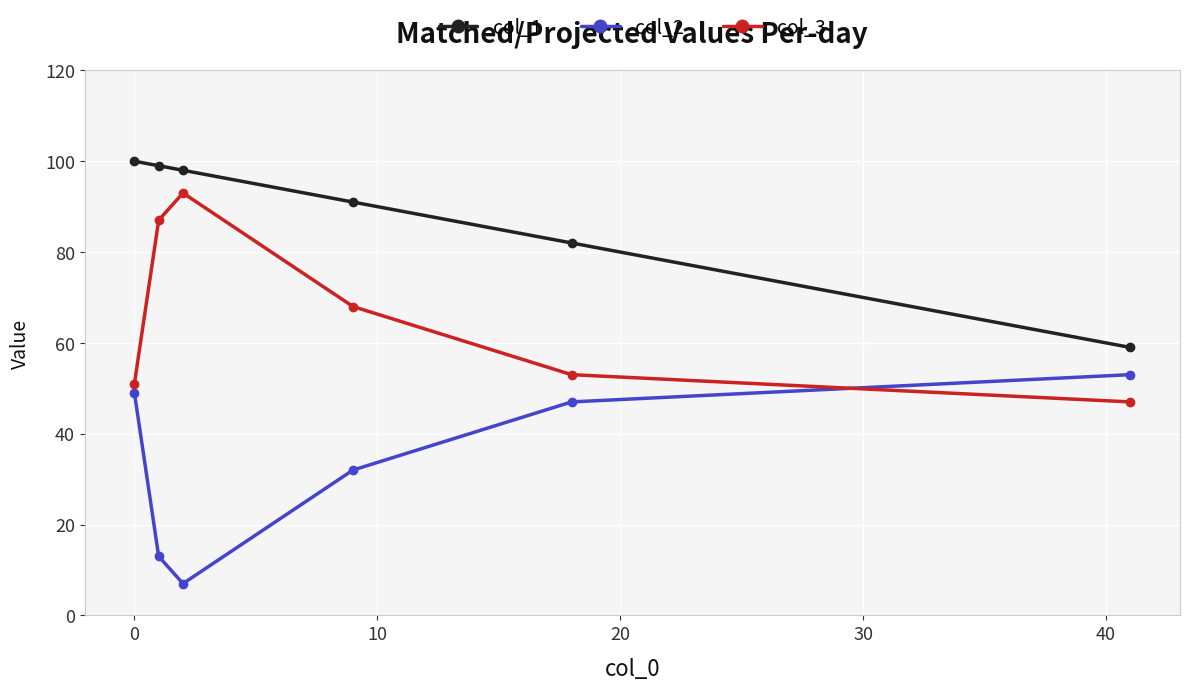

Does the chart have visible grid lines?

Yes